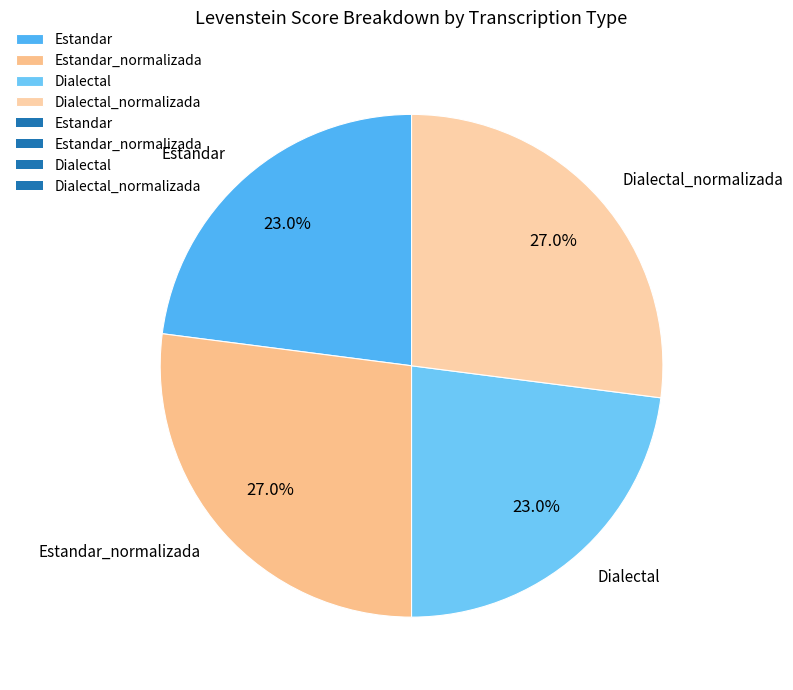

True or false: Estandar_normalizada accounts for 27% of the total.

True